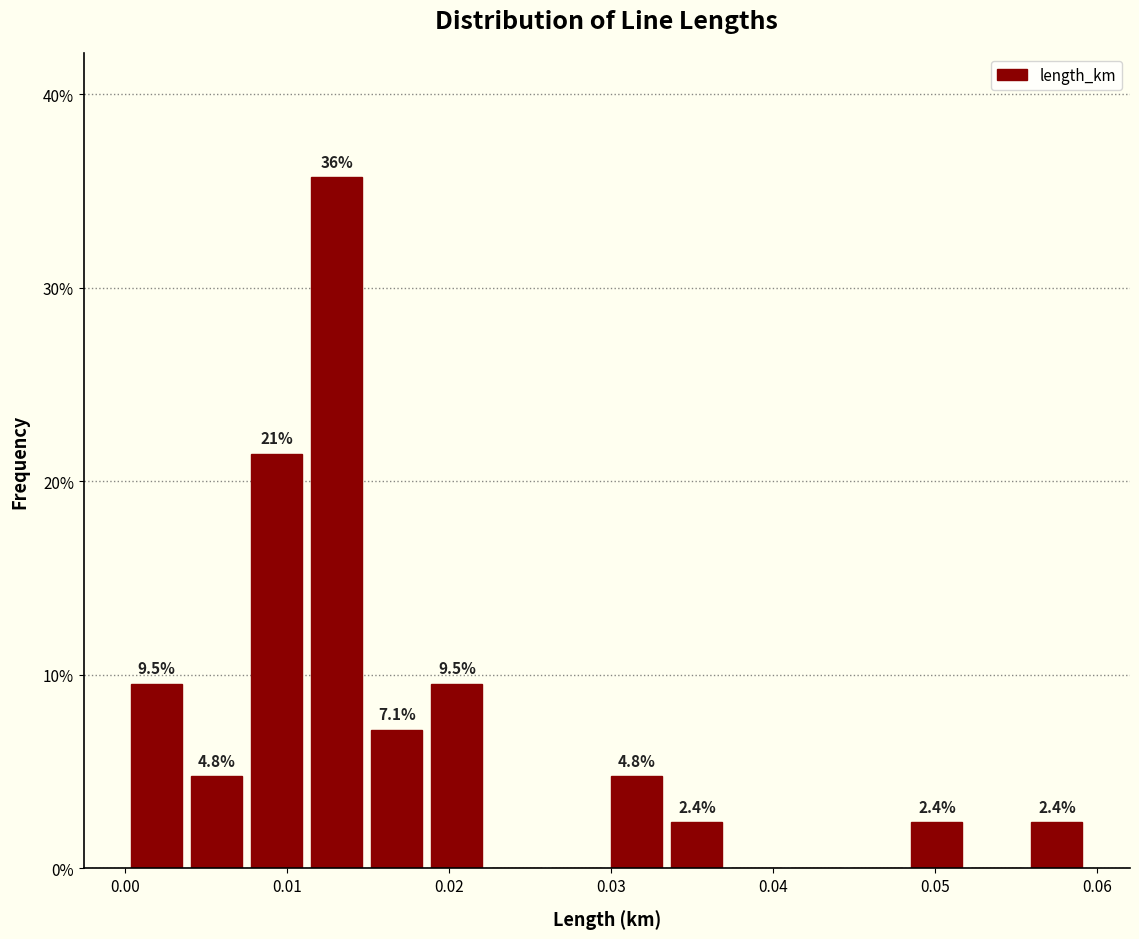

Around what value on the x-axis is the tallest bar? Give the approximate position of its centre, as read against the axis.

0.013